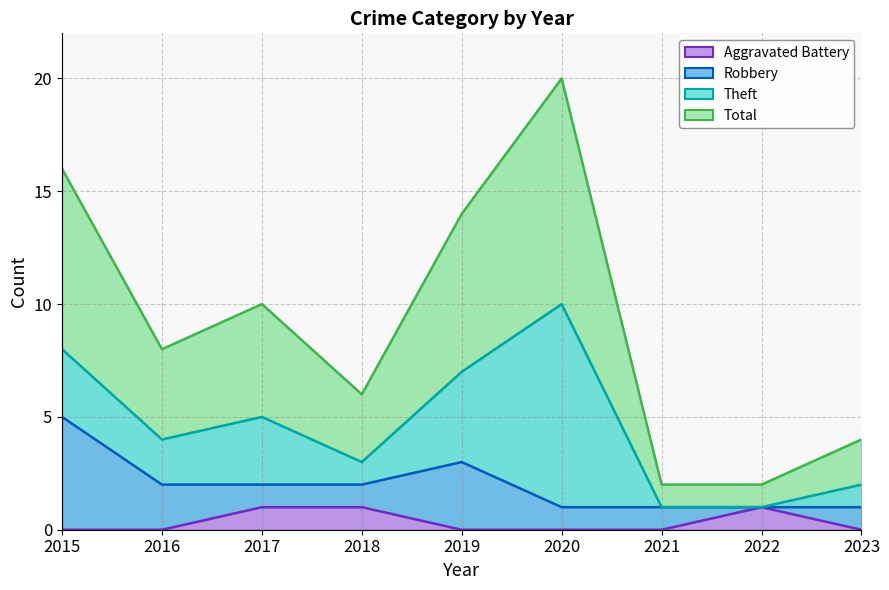

In Aggravated Battery, how many points are higher than both neighbors (excluding endpoints)?

1